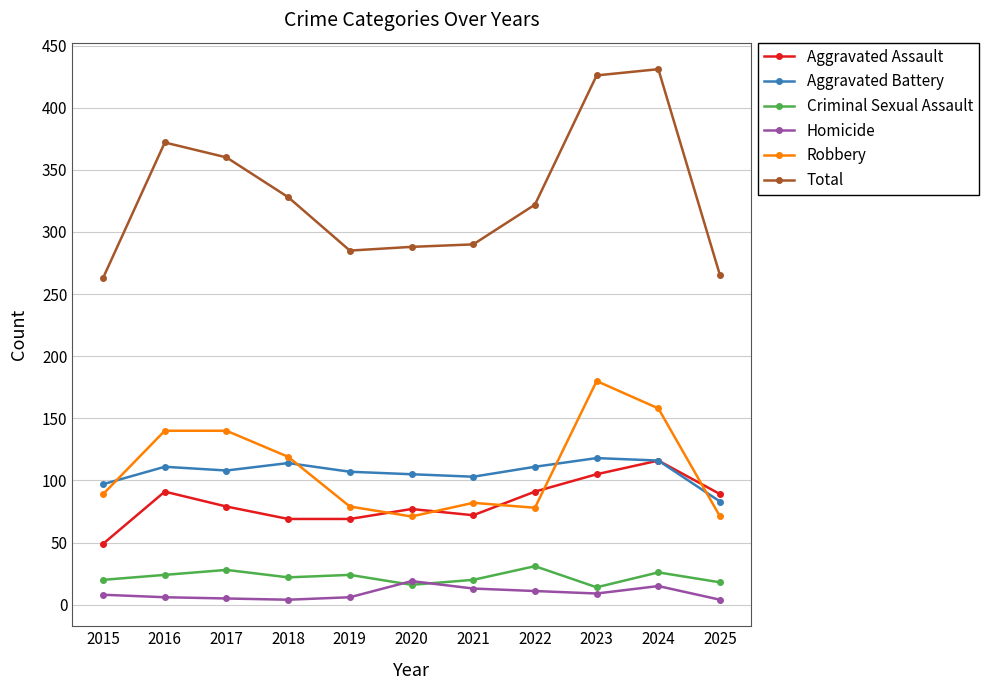

What is the highest value of the Aggravated Battery series?

118